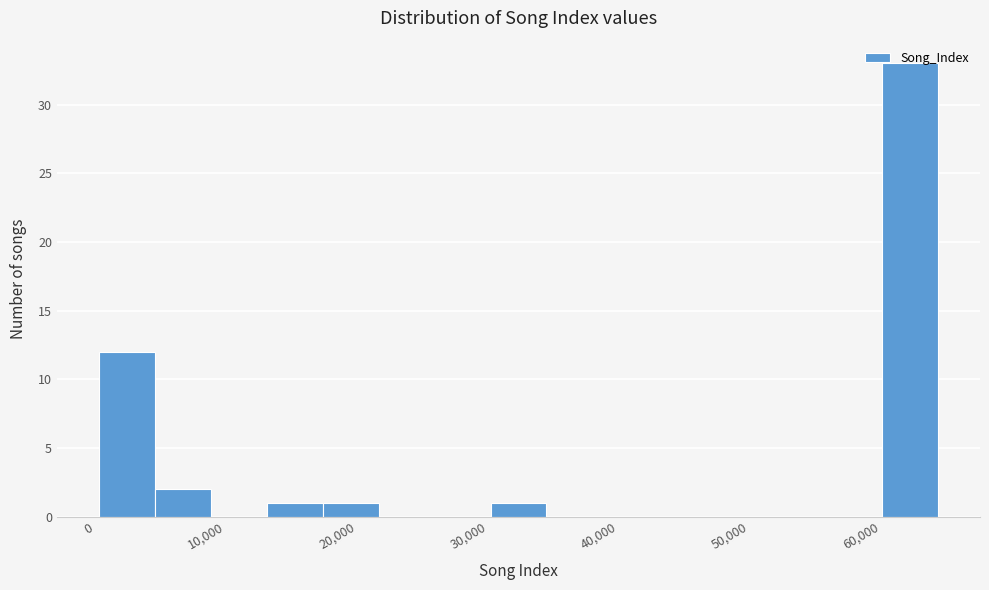

Reading left to right, list every bar in this chart as the range it spans on the x-axis followed by its height. Neither the bar edges nor the heights are printed on the chart, so give them approximately, as read against the axes.

0 to 5000: 12
5000 to 9000: 2
9000 to 13000: 0
13000 to 17000: 1
17000 to 22000: 1
22000 to 26000: 0
26000 to 30000: 0
30000 to 34000: 1
34000 to 39000: 0
39000 to 43000: 0
43000 to 47000: 0
47000 to 52000: 0
52000 to 56000: 0
56000 to 60000: 0
60000 to 64000: 33